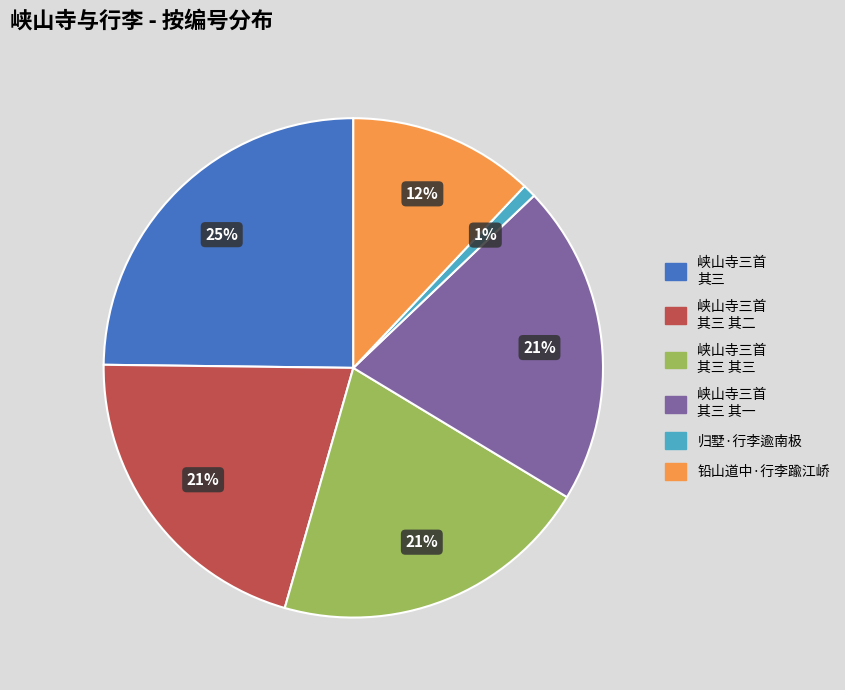

To the nearest percent, what is the average slice percentage?

17%